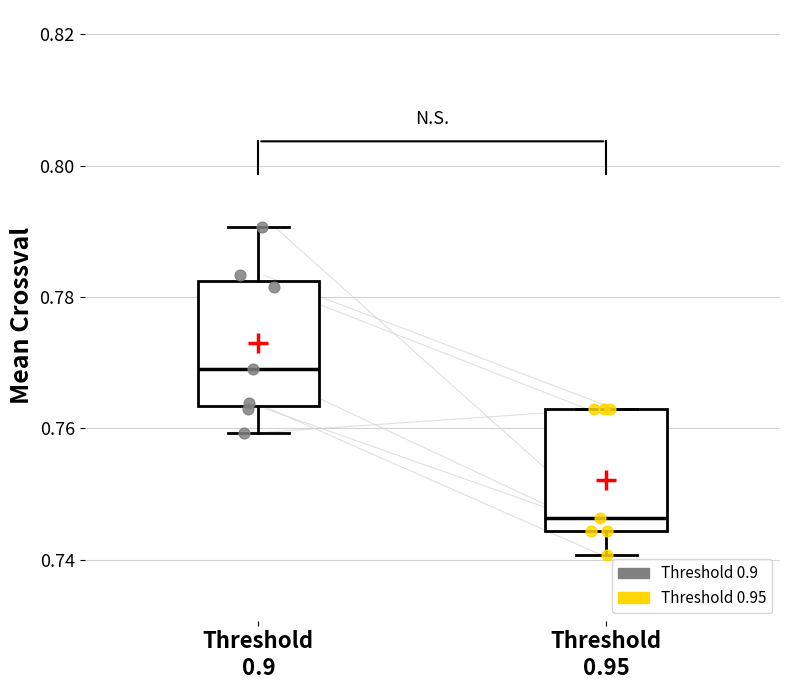

Reading left to right, read every box against the y-axis: the position of its median line, the range the box covers, and the ends of its whiskers. The values are not printed on the chart, so give them approximately, as read against the axis.

Threshold 0.9: median 0.770, box 0.764 to 0.782, whiskers 0.760 to 0.790
Threshold 0.95: median 0.746, box 0.744 to 0.764, whiskers 0.740 to 0.764